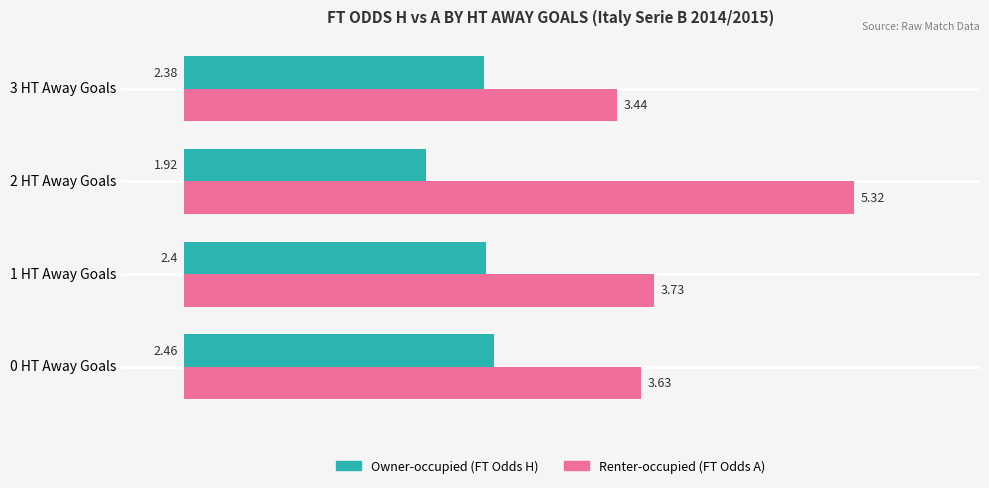

List the series in order of their overall mean, lowest first.

Owner-occupied (FT Odds H), Renter-occupied (FT Odds A)